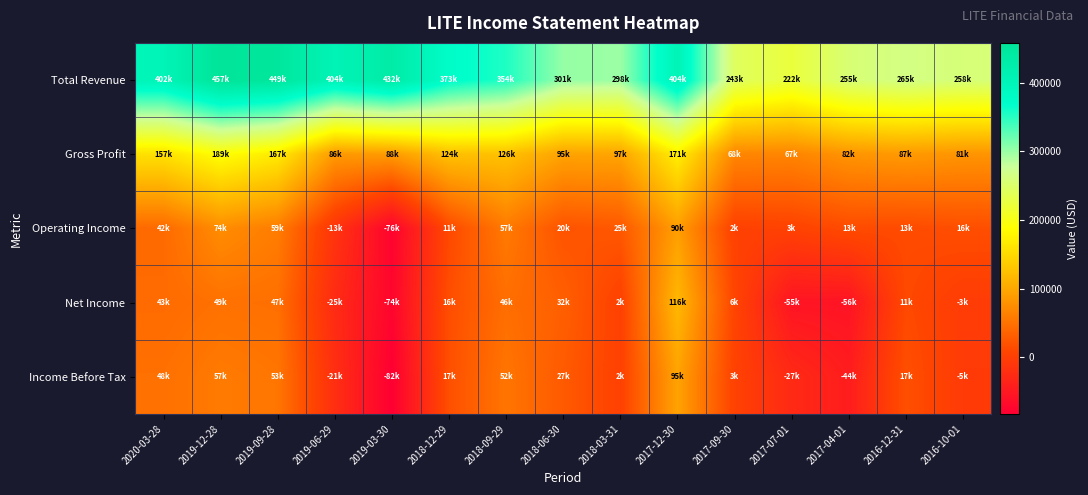

Which series has the largest total across all categories?

Total Revenue